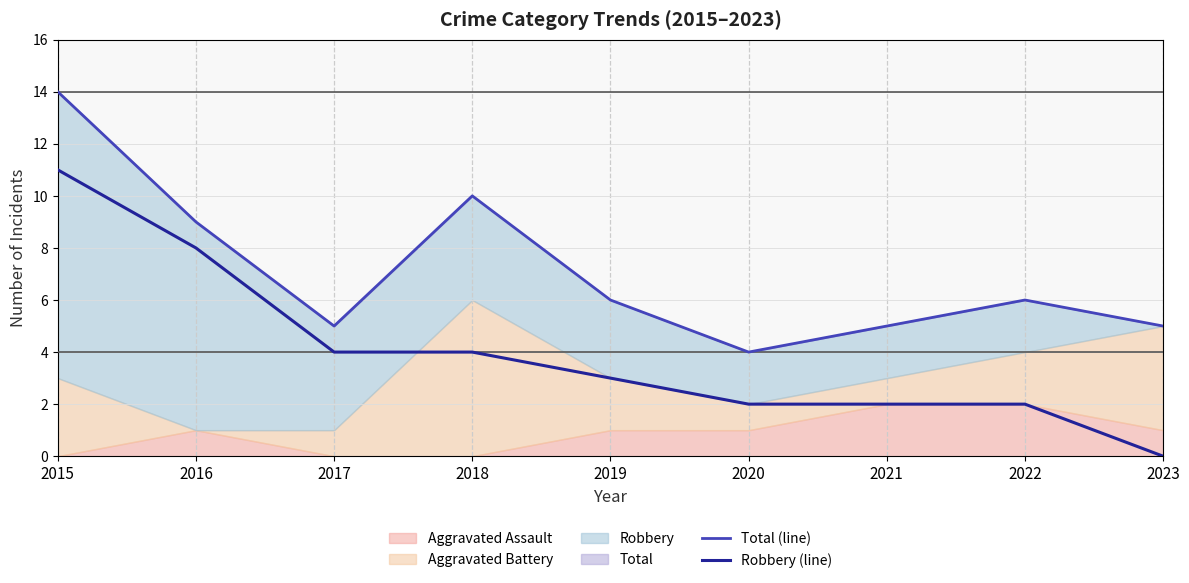

Which category has the highest value in the Robbery (line) series?

2015